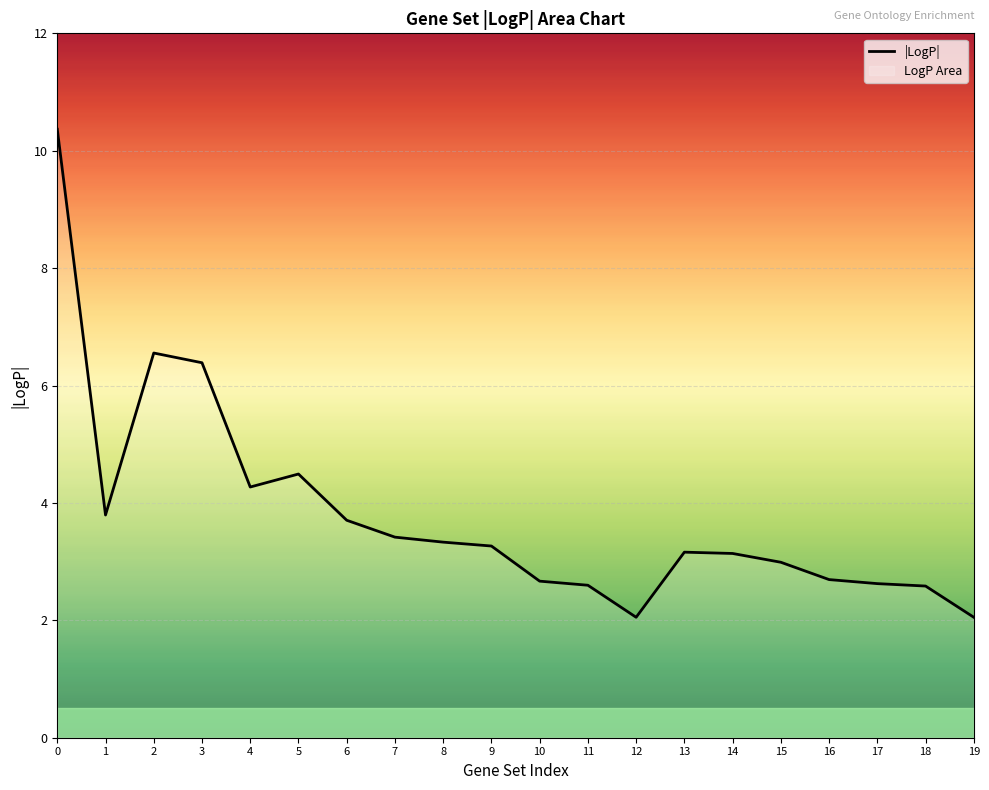

What is the change in value from 15 to 18?

-0.4